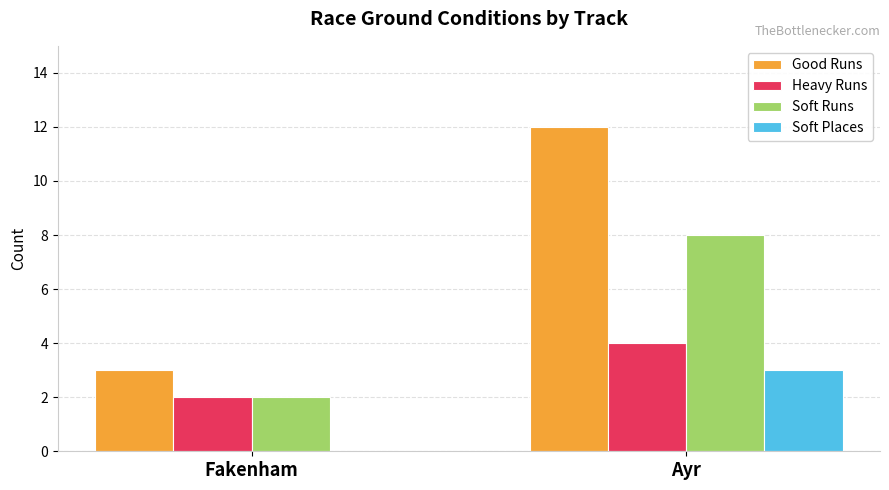

What is the highest value of the Heavy Runs series?

4